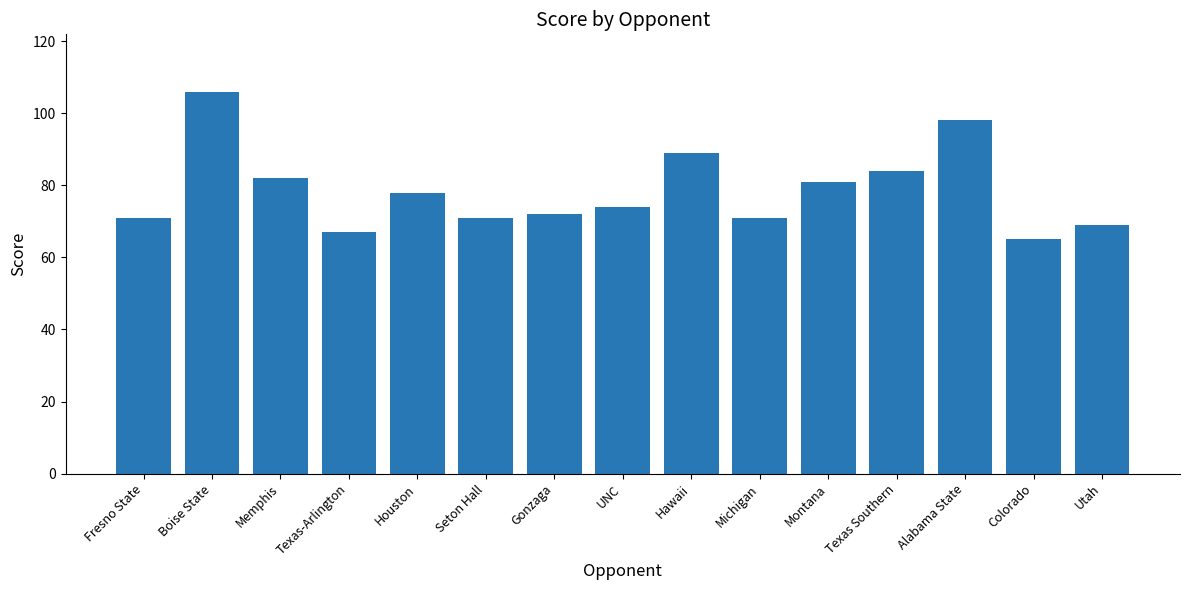

What is the difference between the values at Boise State and Utah?

37